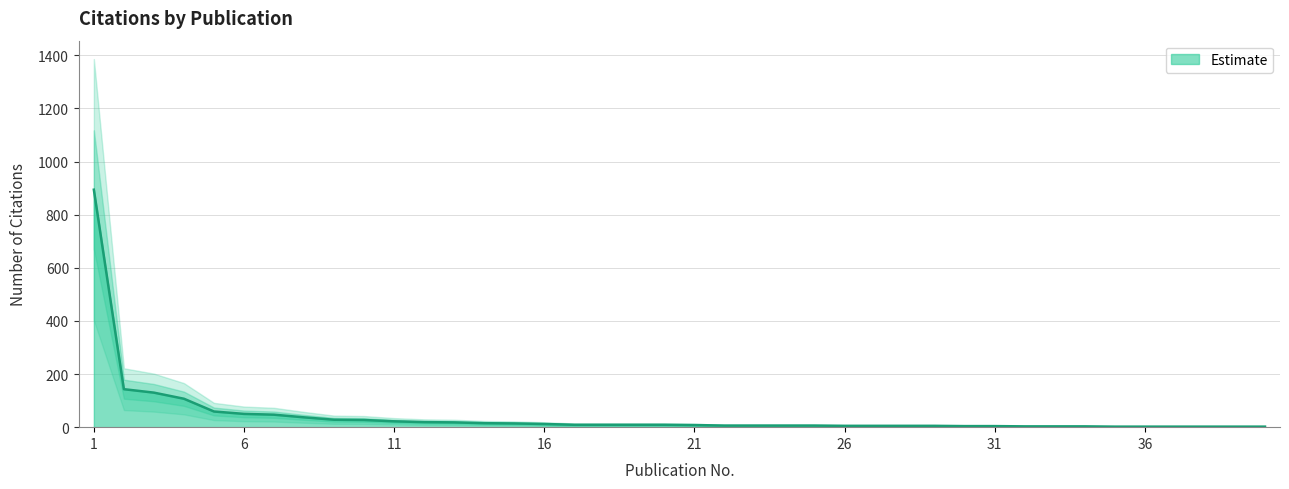

What is the value of the 22nd point from the left?

6